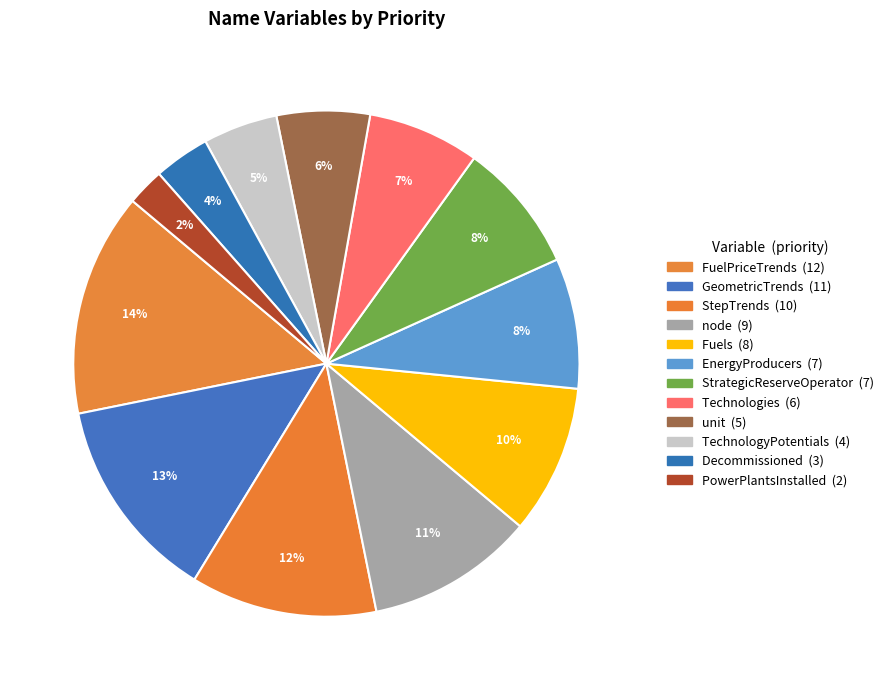

True or false: Decommissioned accounts for 1% of the total.

False